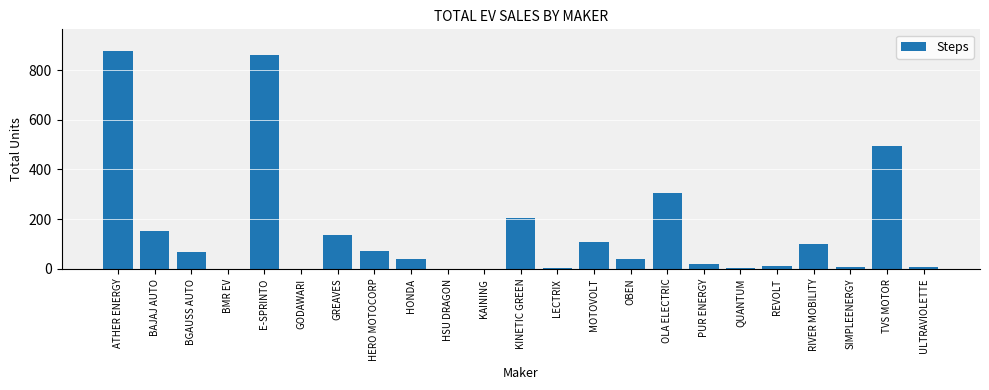

Are the bars horizontal?

No